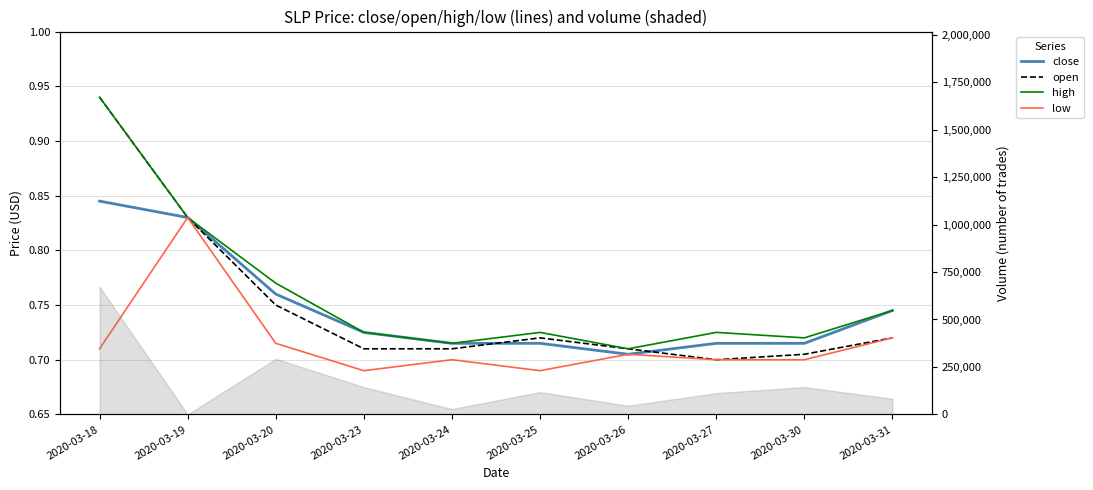

What is the value of the low point at the 2nd from the left?

0.8